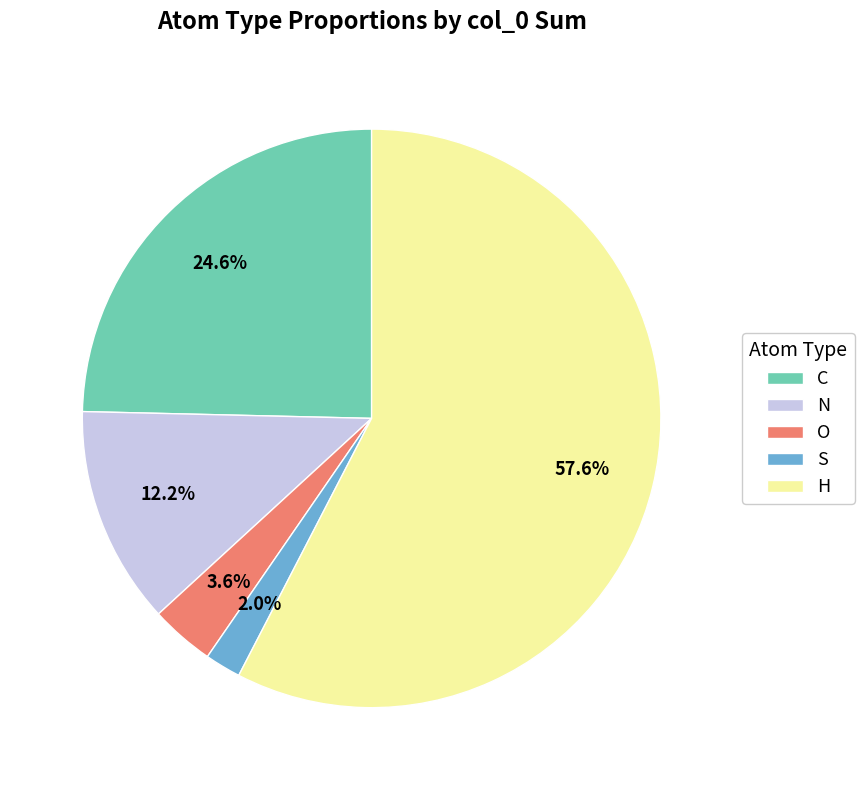

To the nearest percent, what percentage of the pie is O?

4%